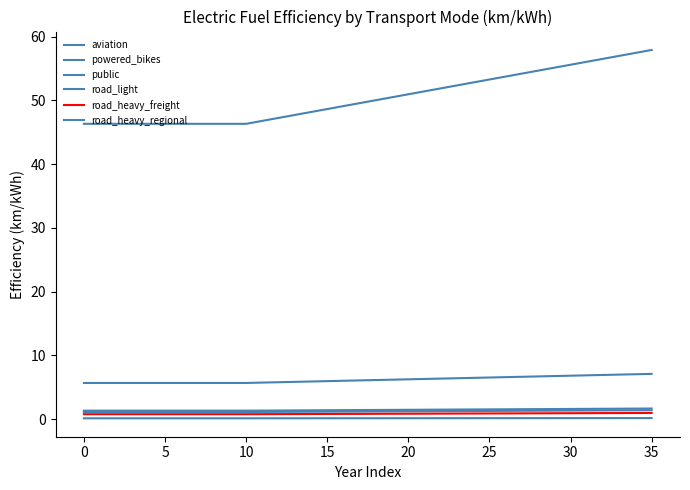

What is the sum of all aviation values?

5.7